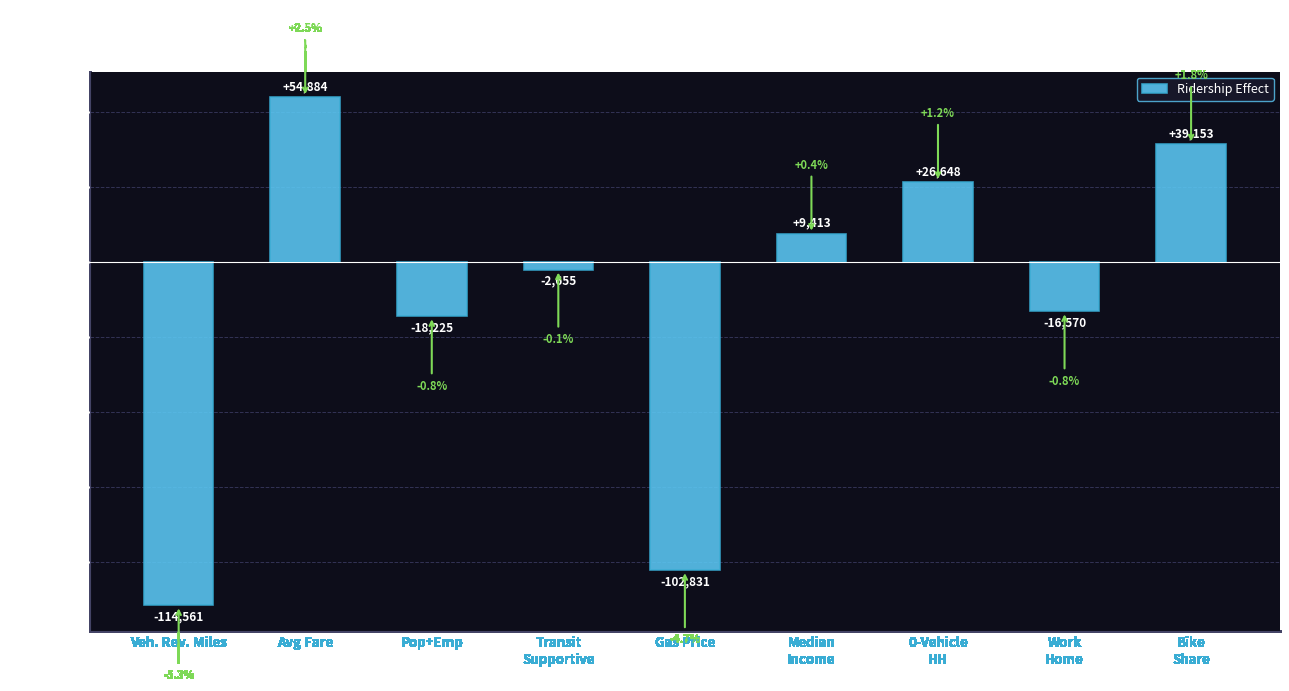

How many values are below -2655?

5